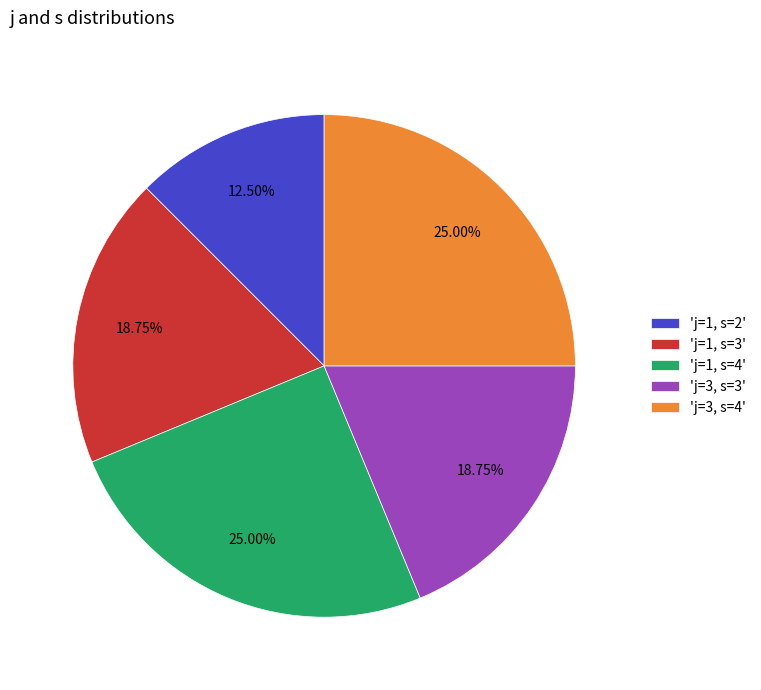

Count the number of slices in the pie.

5